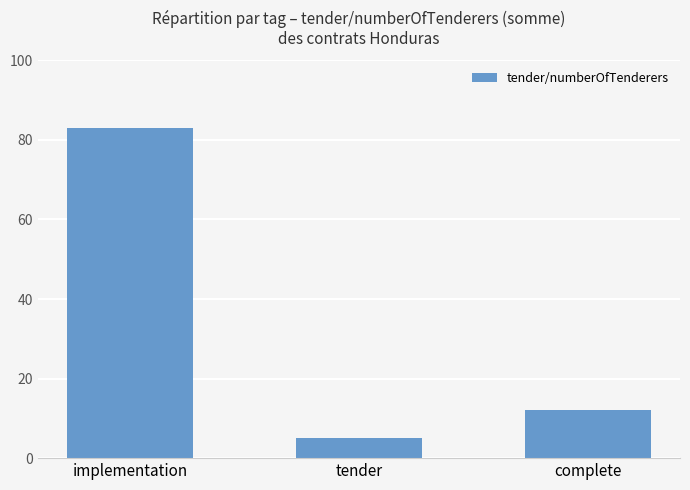

What is the sum of the values at implementation and complete?

95